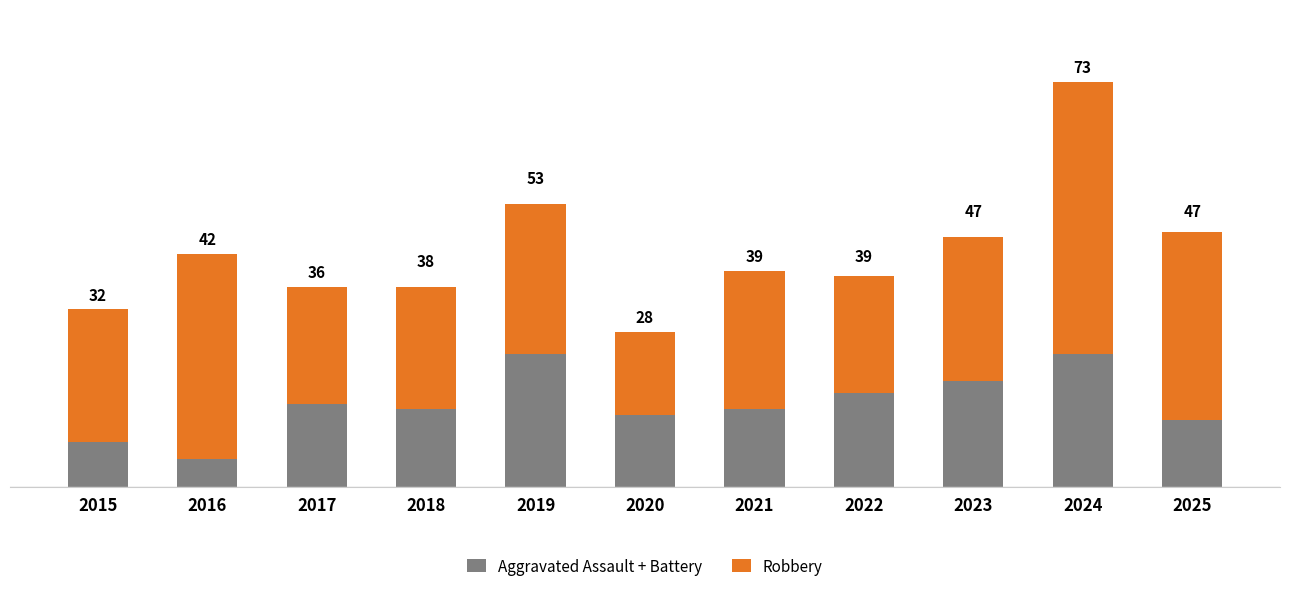

What are all the series names shown in the legend?

Aggravated Assault + Battery, Robbery